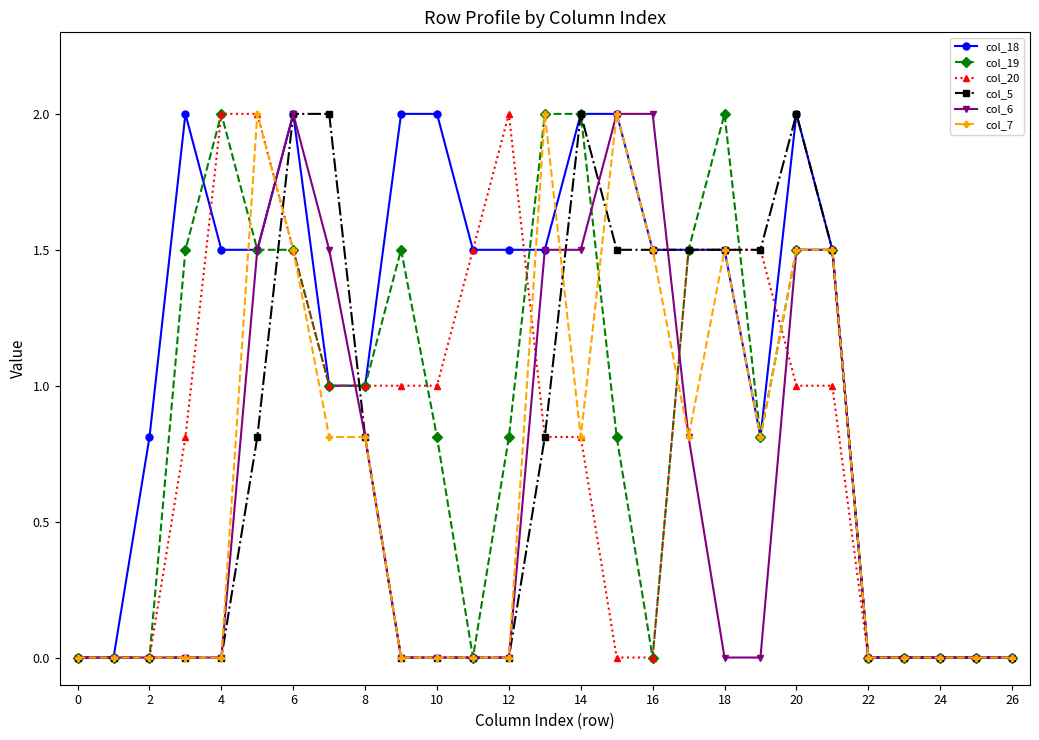

Which series has the largest total across all categories?

col_18